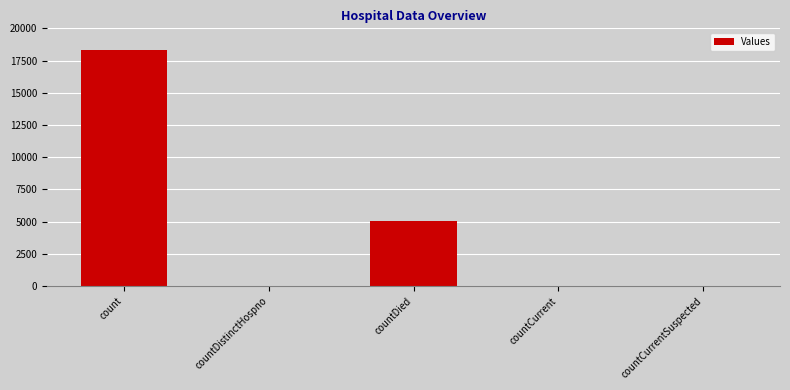

What is the sum of all values?

23429